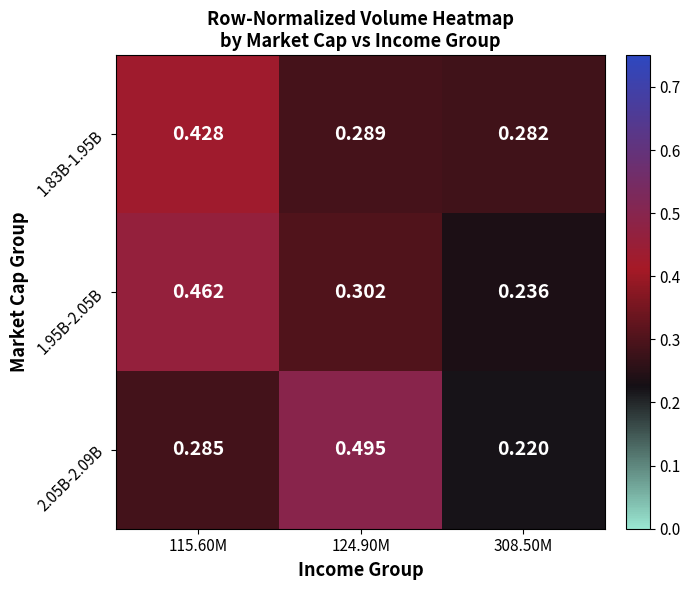

Is the value of 1.95B-2.05B at 308.50M greater than the value of 2.05B-2.09B at 124.90M?

No